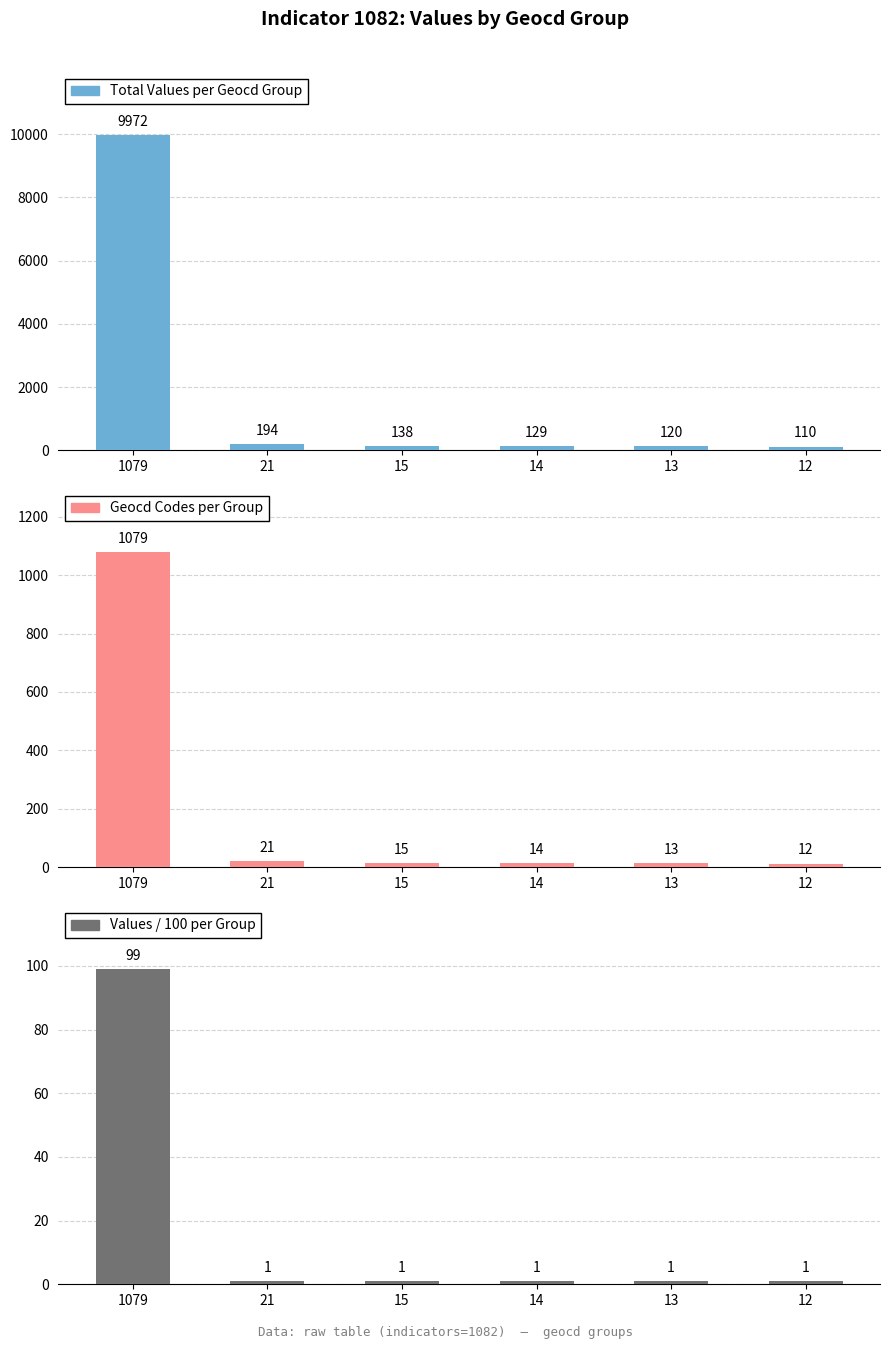

What is the value of the Total Values per Geocd Group bar at the 6th from the left?

110